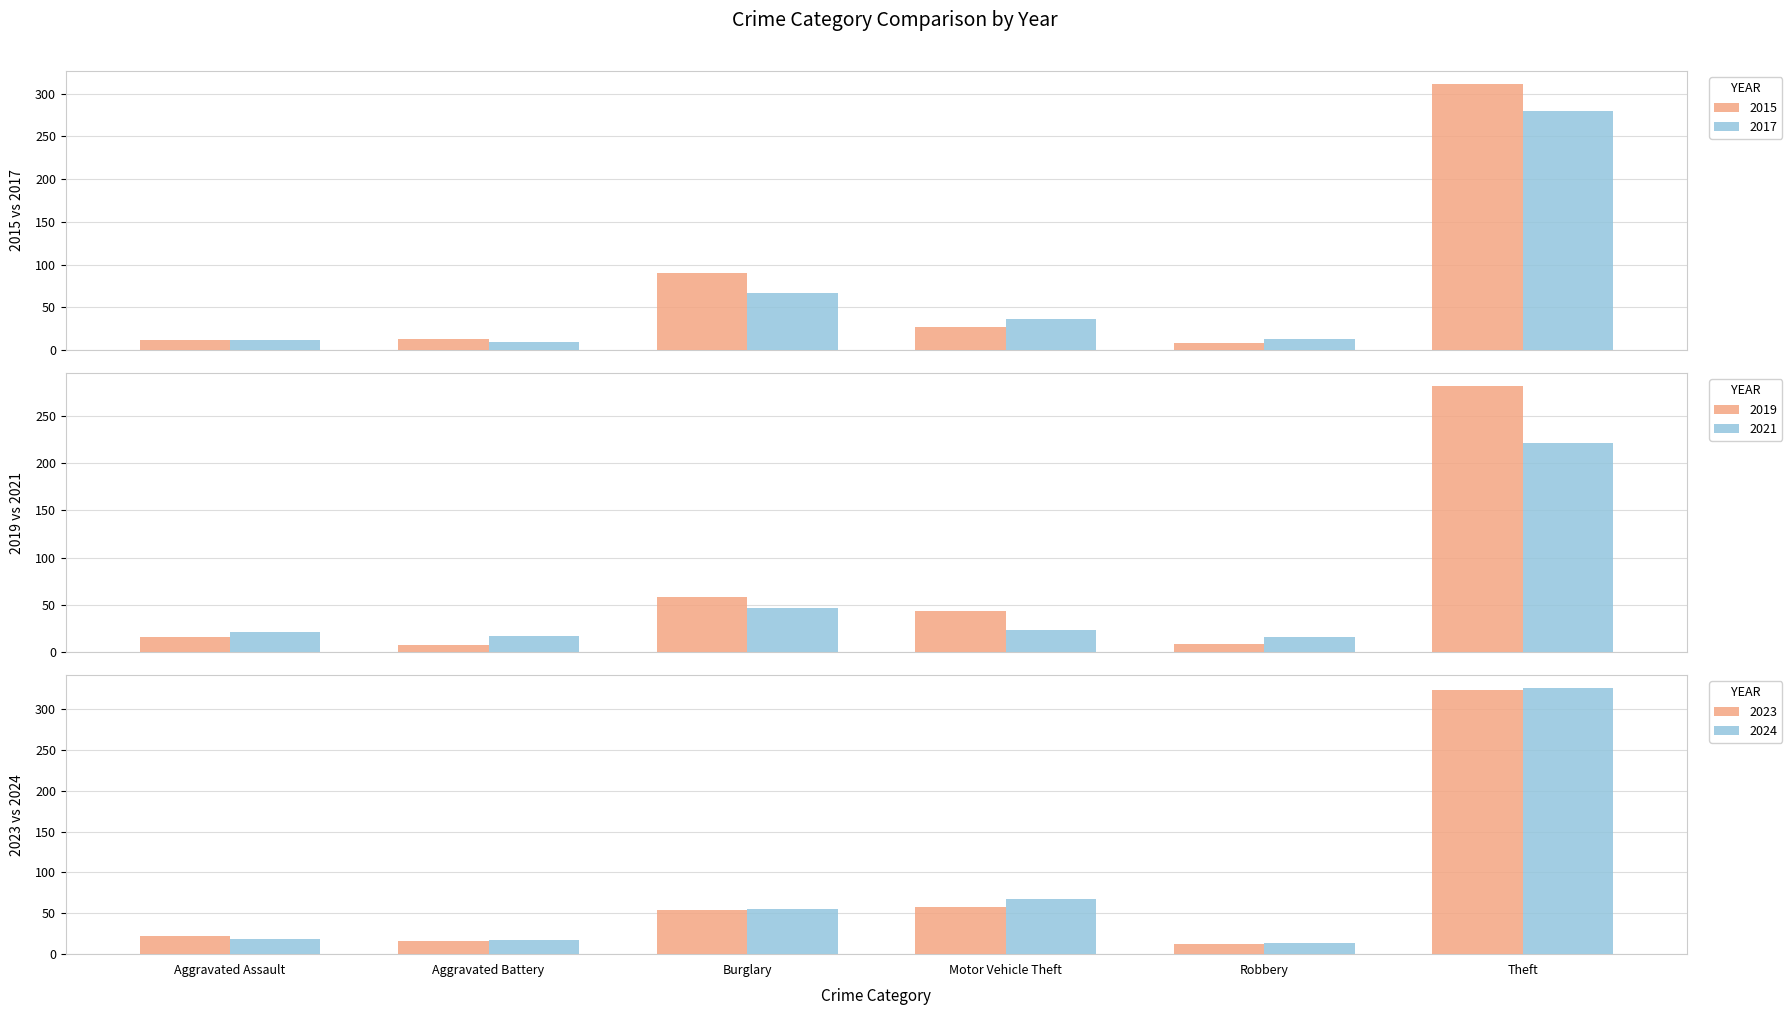

Reading left to right, what are all the values shown in this chart?

2015: 12	13	90	27	8	311
2017: 12	9	67	36	13	280
2019: 16	8	58	43	9	281
2021: 21	17	47	23	16	221
2023: 22	16	54	58	12	323
2024: 19	17	55	67	14	325